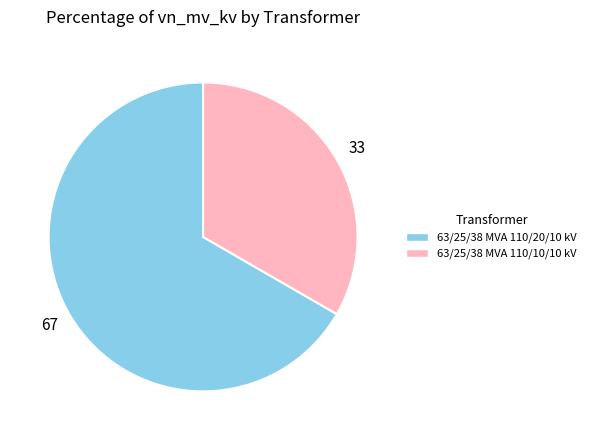

Is the sum of 63/25/38 MVA 110/10/10 kV and 63/25/38 MVA 110/20/10 kV greater than half?

Yes